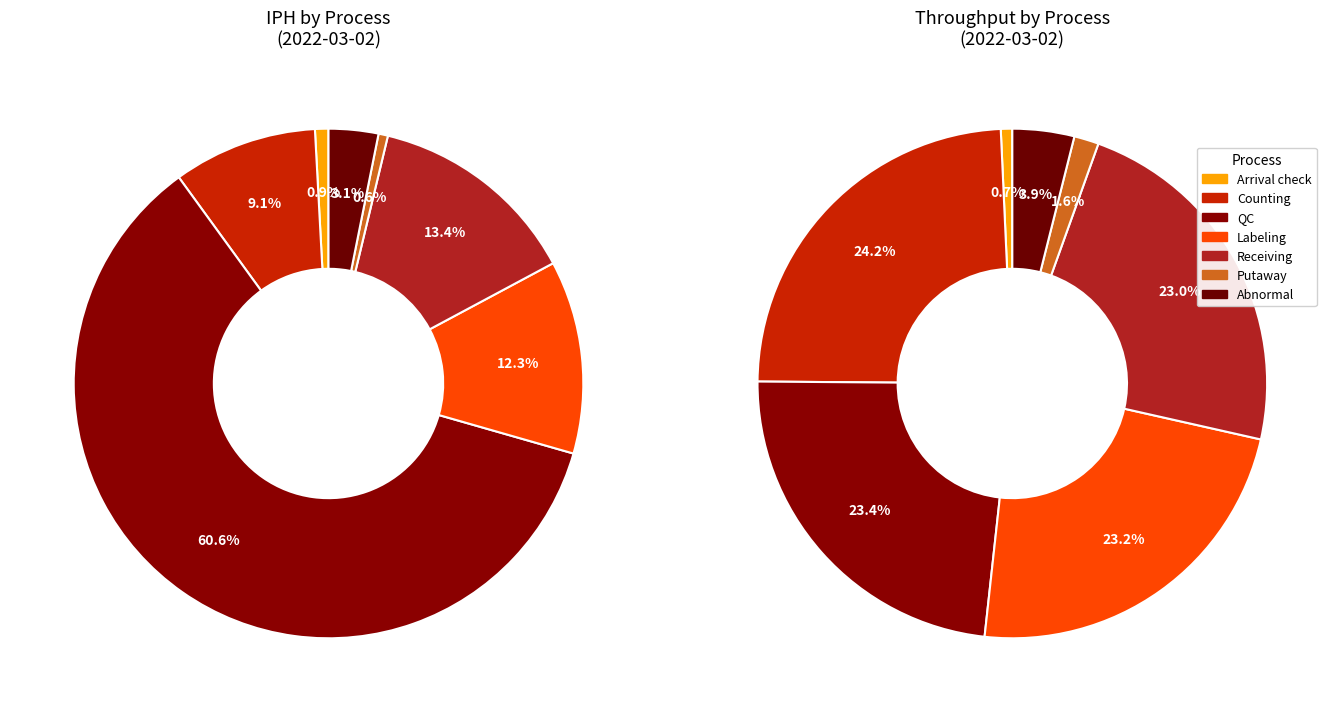

What is the total percentage of Putaway and QC?

61.2%